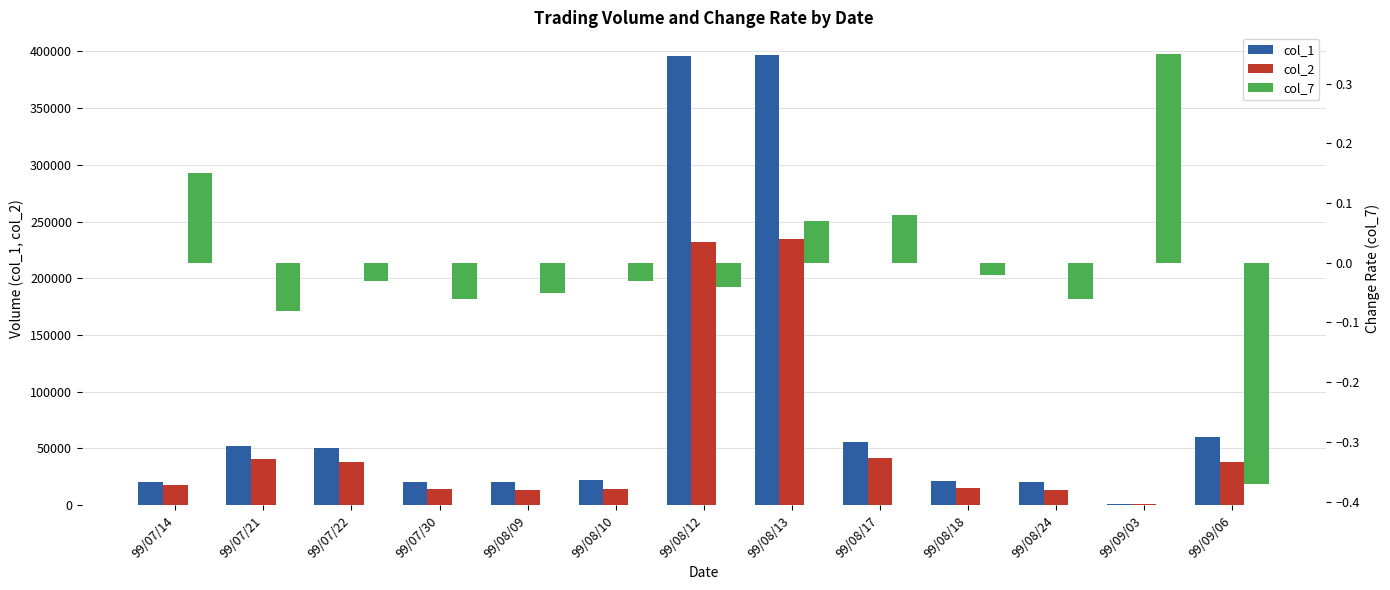

At which label is col_1 closest to 199000?

99/09/06